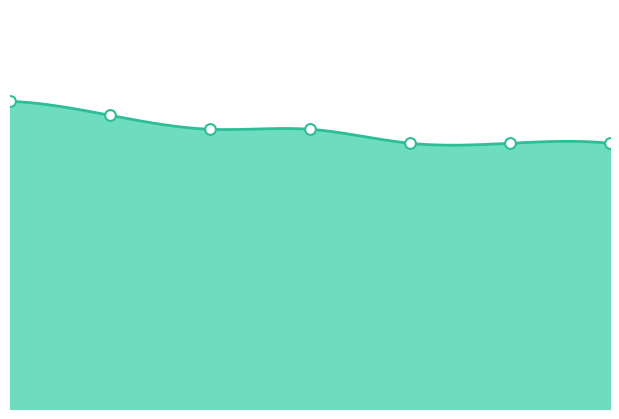

Approximately how many times larger is the value at 4 compared to 1?

0.9